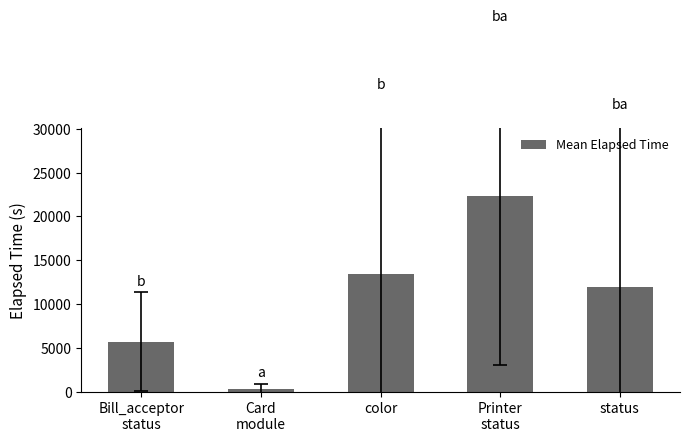

How many values are below 11996?

2